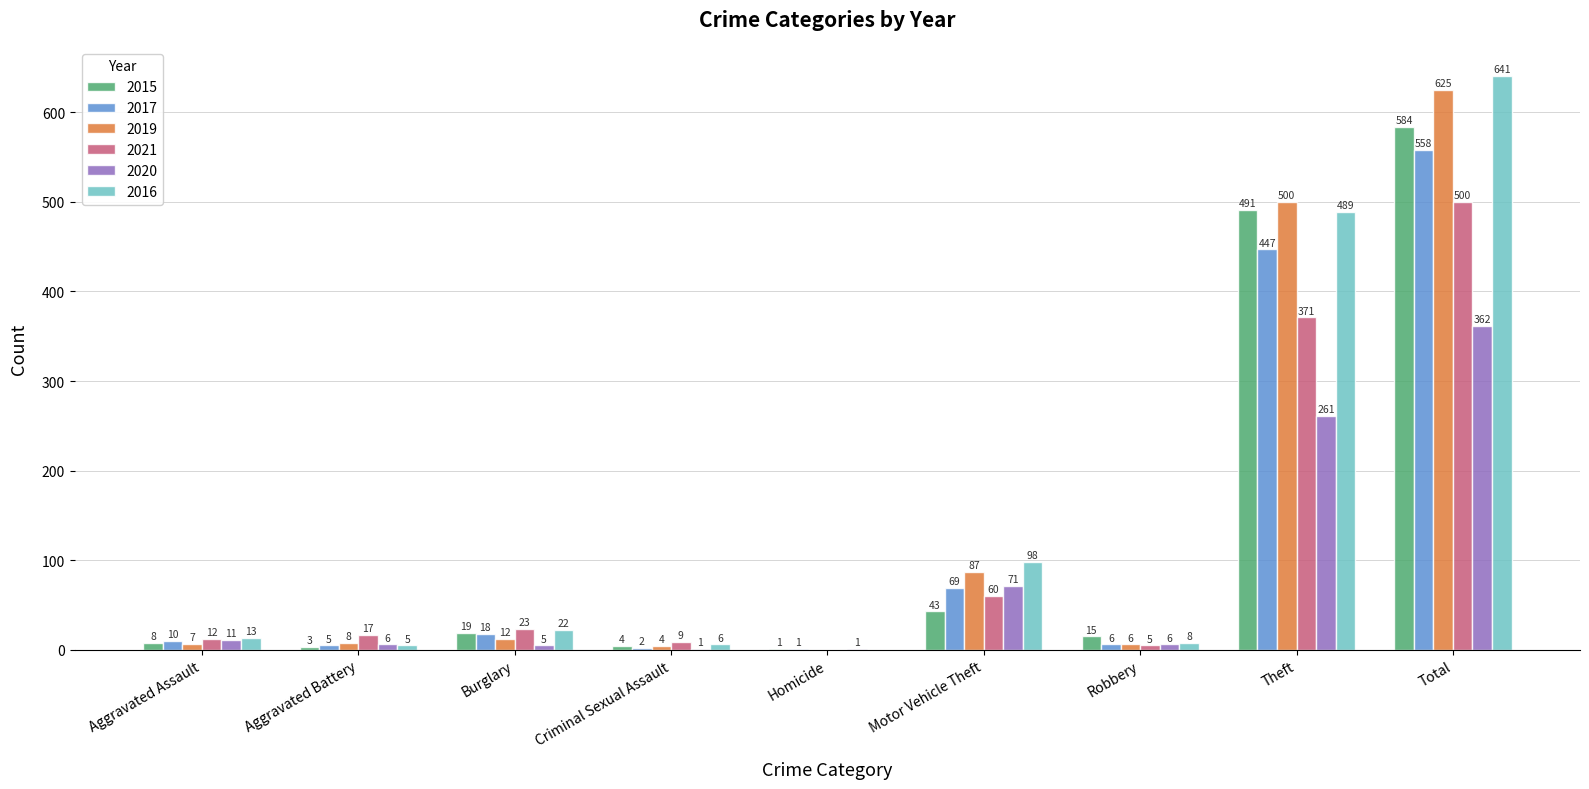

Which series changed the most between Robbery and Total?

2016